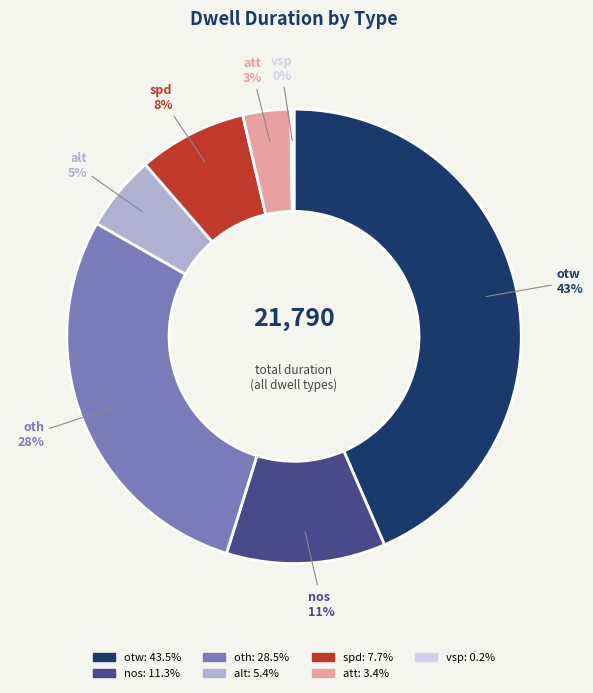

Do otw and spd together represent more than half of the pie?

Yes